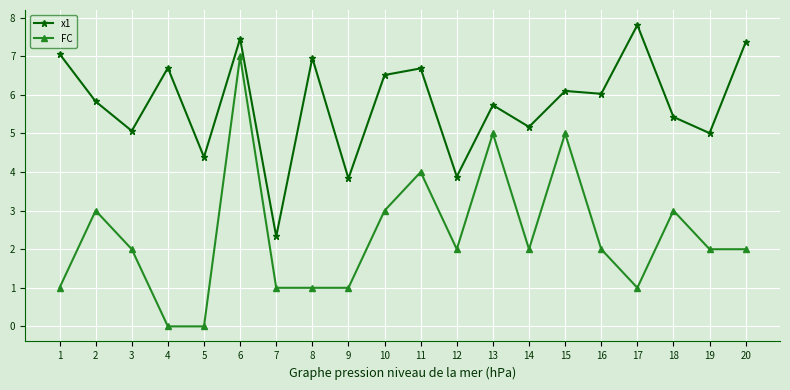

At 3, list the series in order from largest to smallest.

x1, FC